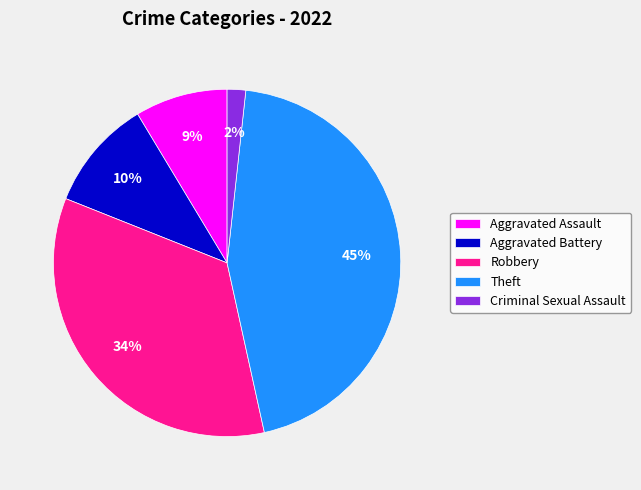

Does Theft account for over 50% of the chart?

No